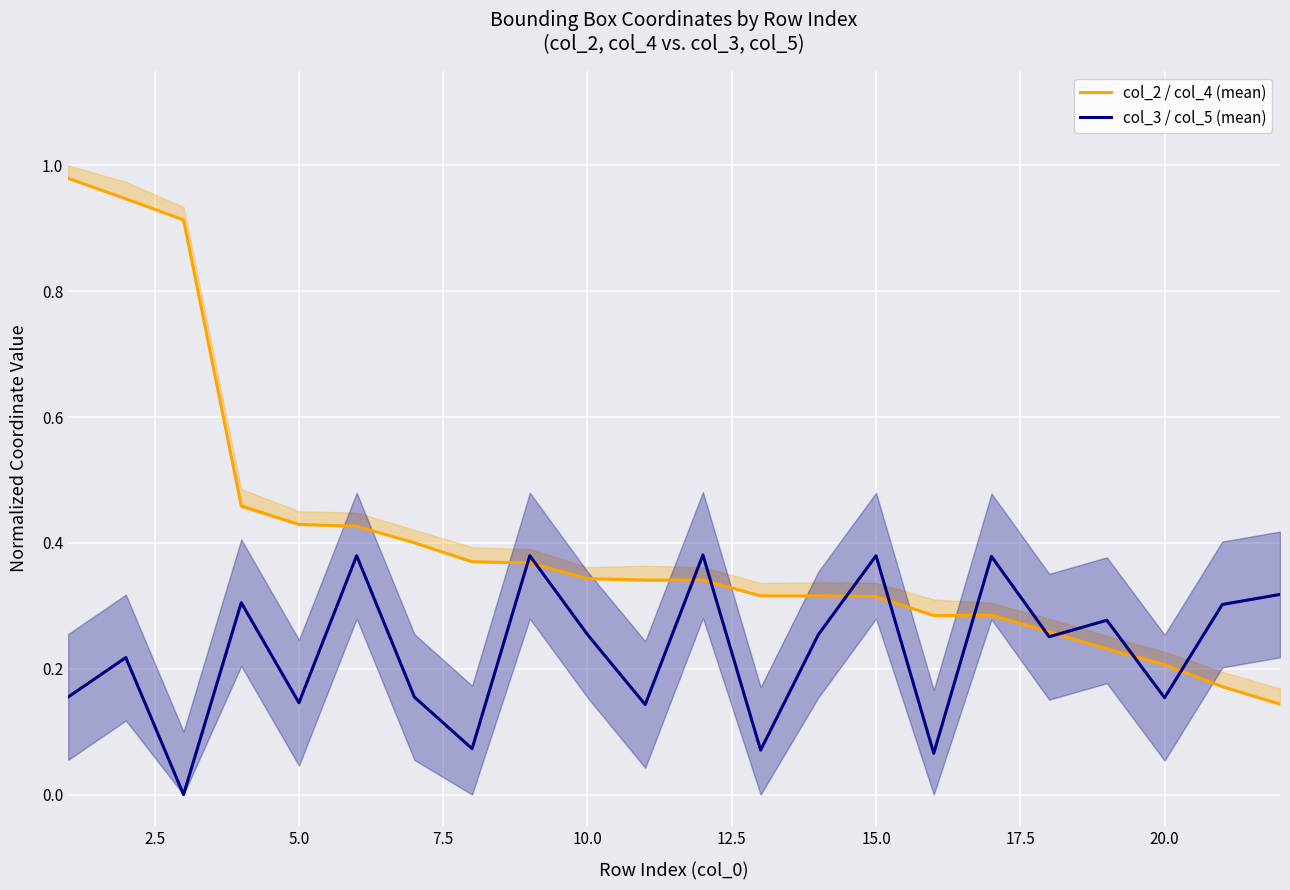

The value of col_3 / col_5 (mean) at 5.0 is 0.0. True or false?

False